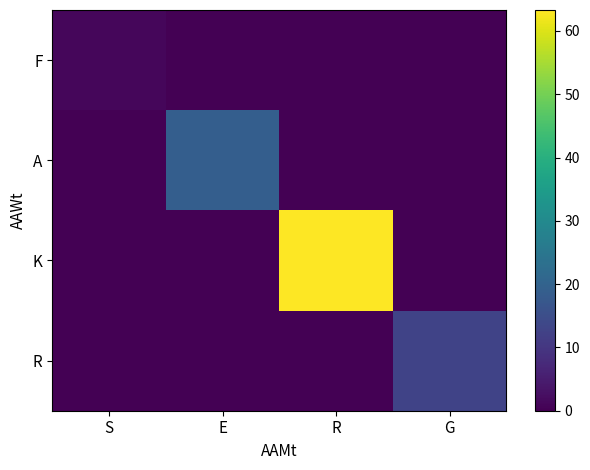

What is the difference between the highest and lowest values at S?

1.2